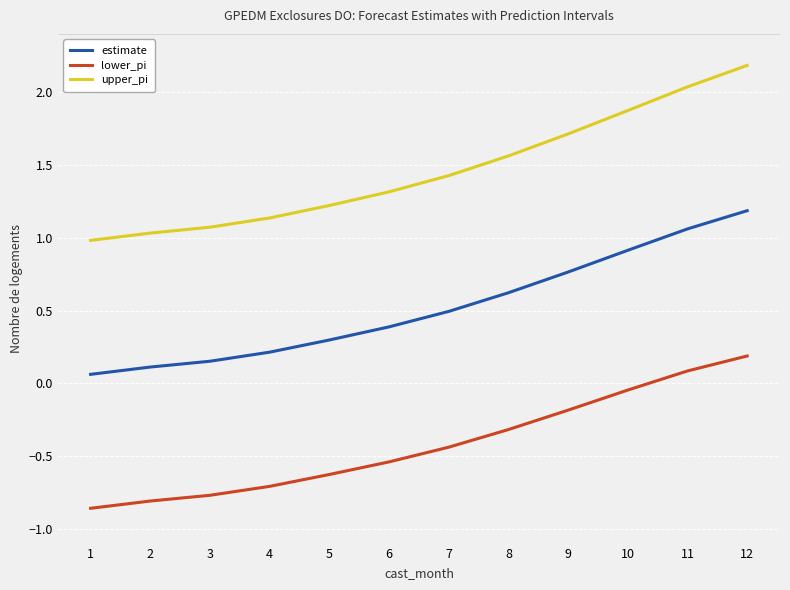

At which label does lower_pi first exceed 0?

11